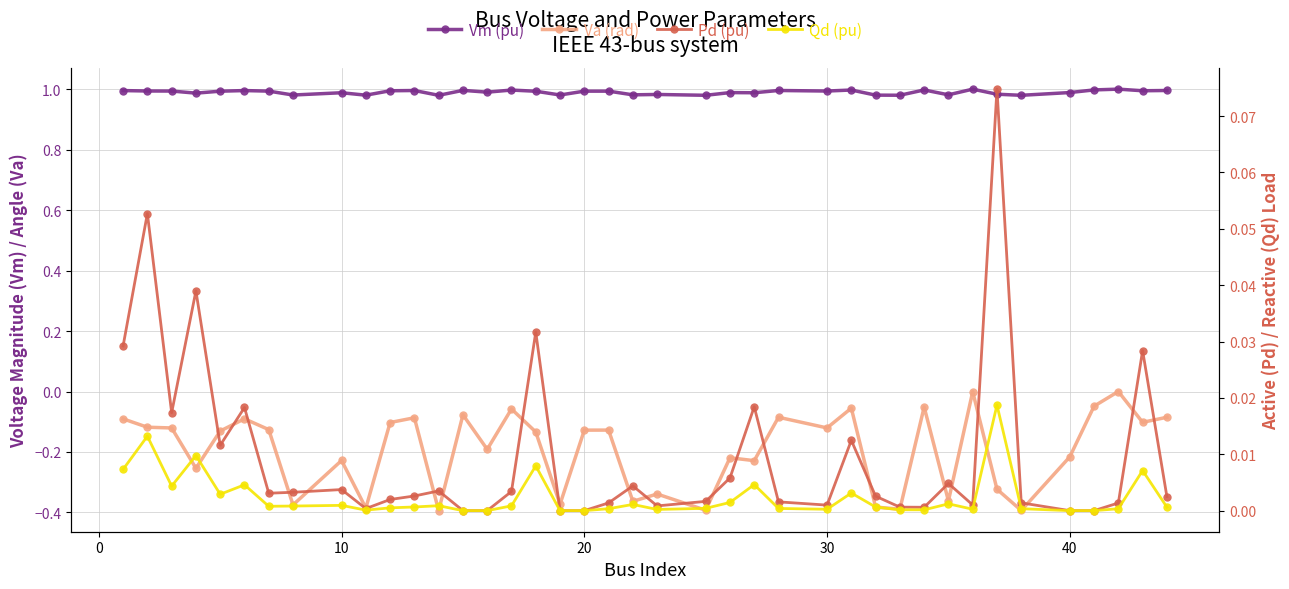

In Qd, how many points are lower than both neighbors (excluding endpoints)?

8